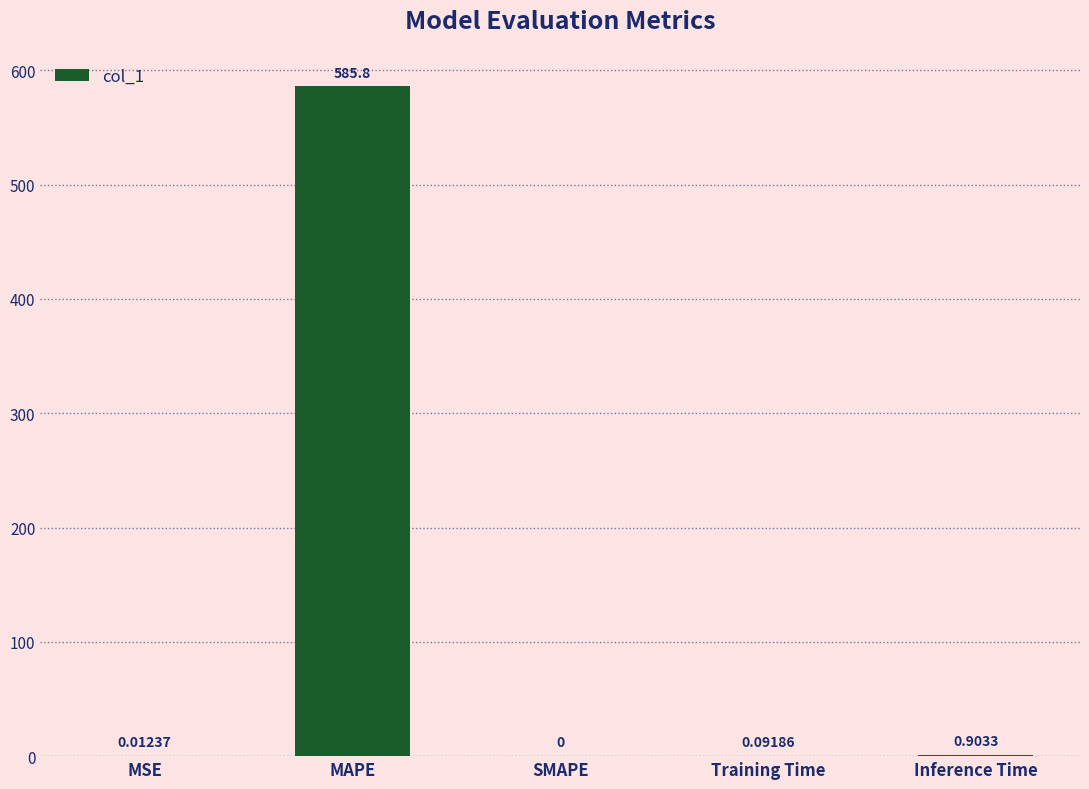

The chart shows a value of 1043.3 at MAPE. True or false?

False